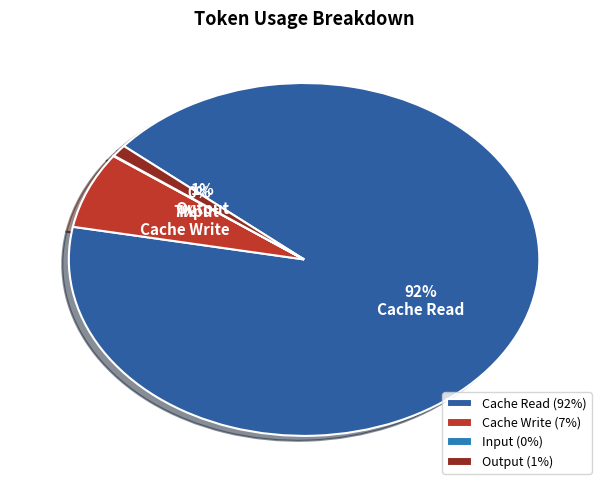

What percentage is the Cache Write slice, to the nearest percent?

7%